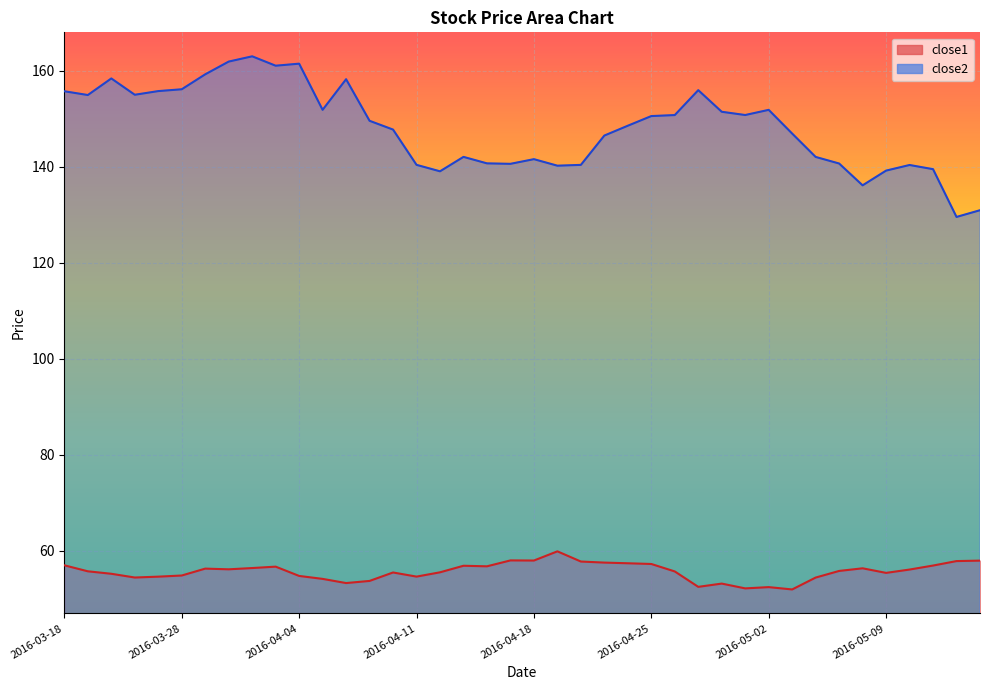

At which category is the sum across all series the highest?

2016-03-31